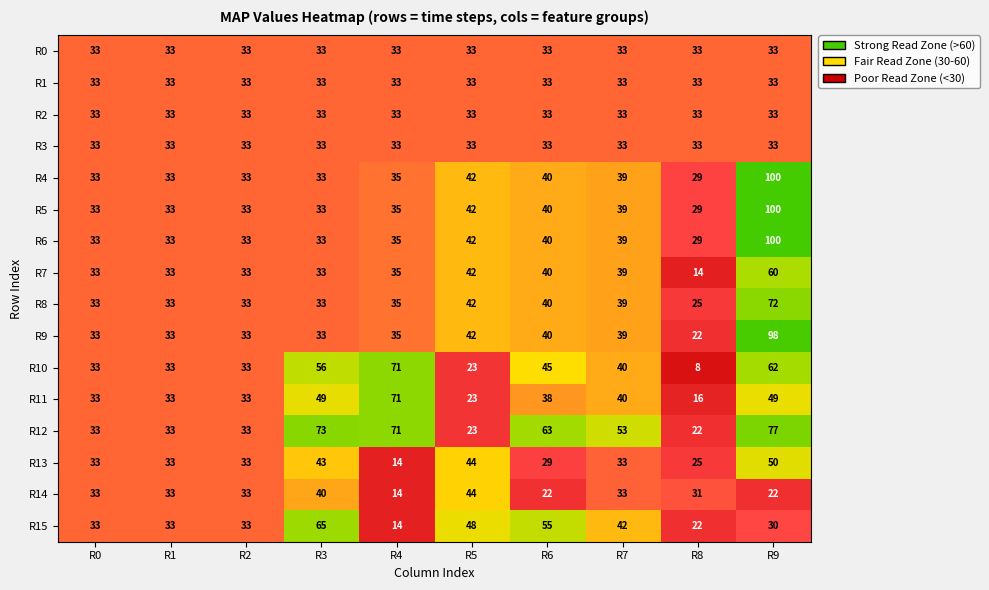

Which series has the largest total across all categories?

R12